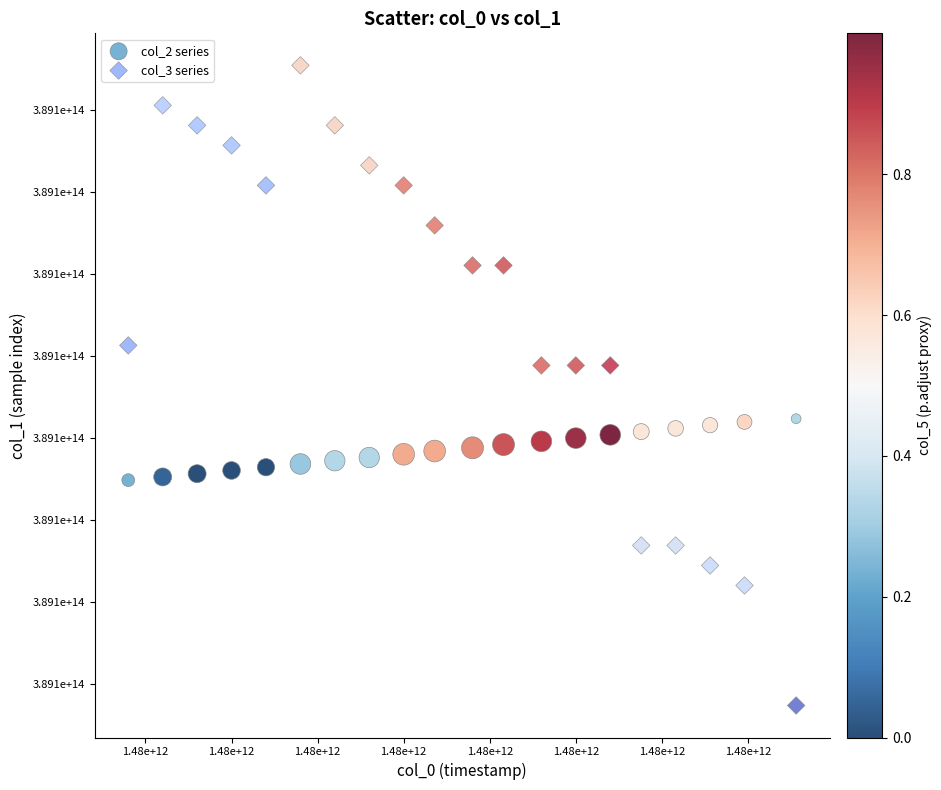

What are all the series names shown in the legend?

col_2 series, col_3 series